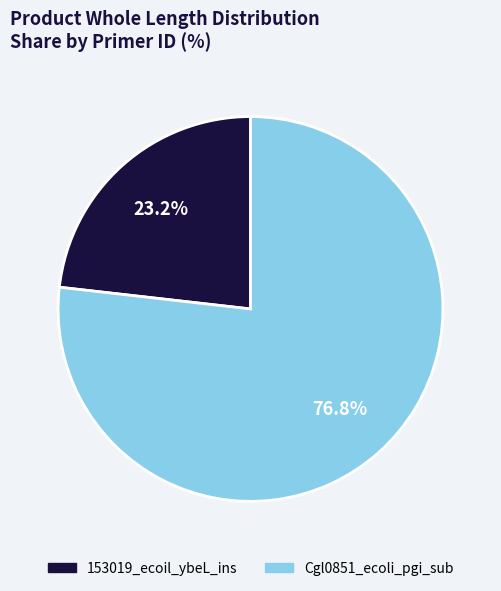

Is there any slice that represents more than half of the pie?

Yes